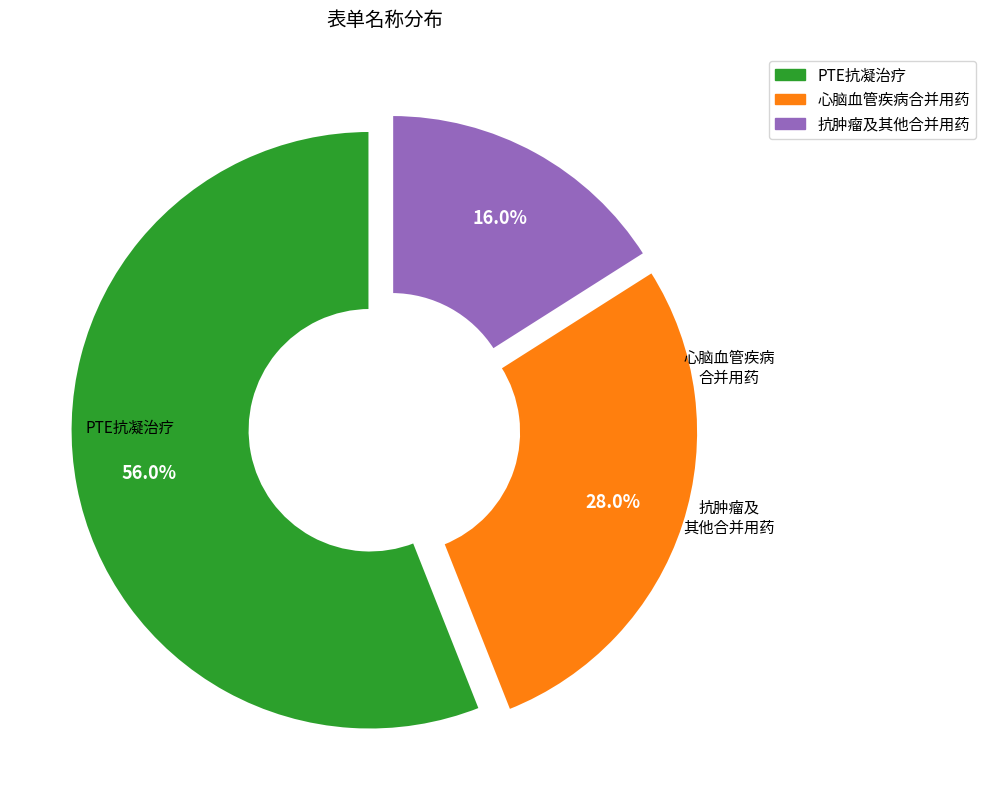

Is there a majority slice in this chart?

Yes